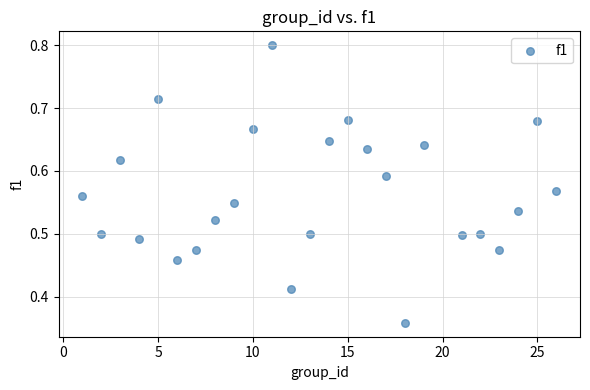

What is the range of X values (max minus min)?

25.0